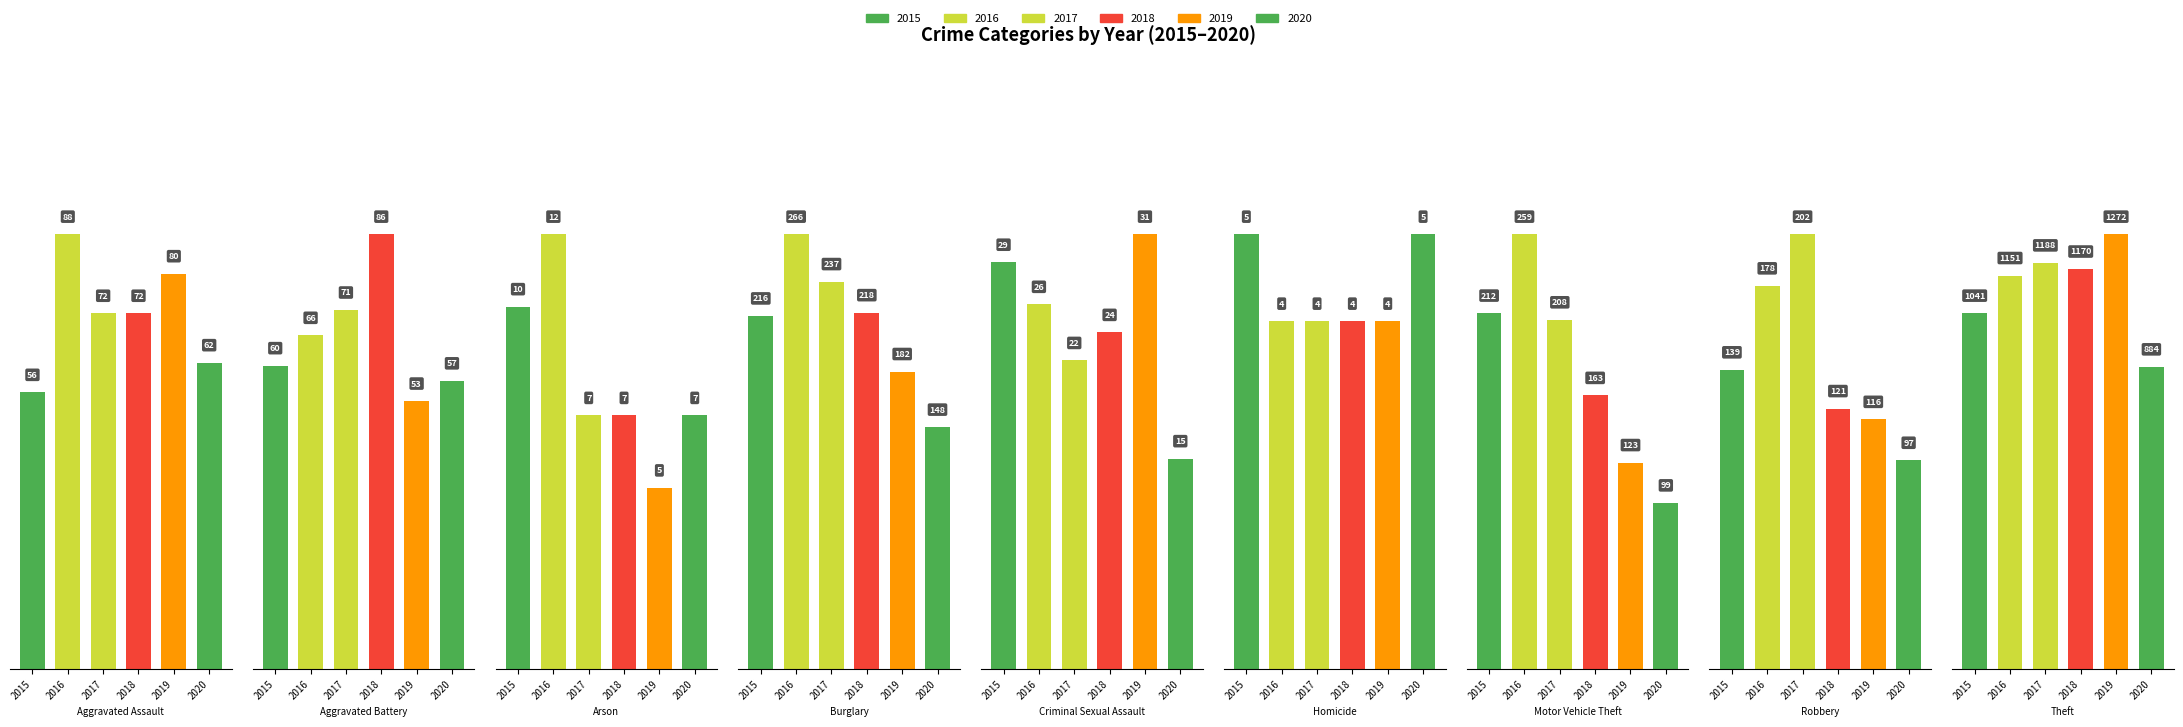

What is the average value of the 2019 series?

207